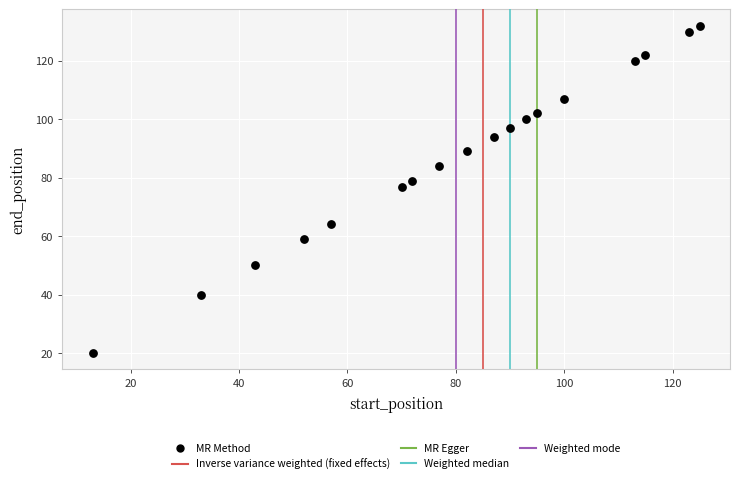

What is the range of X values (max minus min)?

112